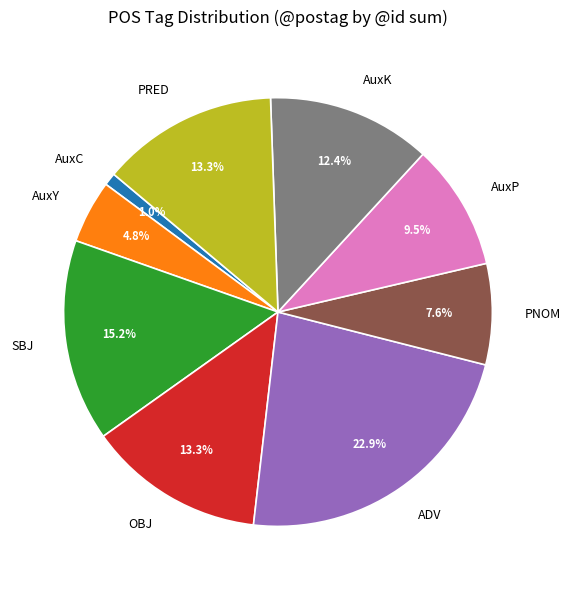

Is it true that PNOM is 1% of the pie?

False